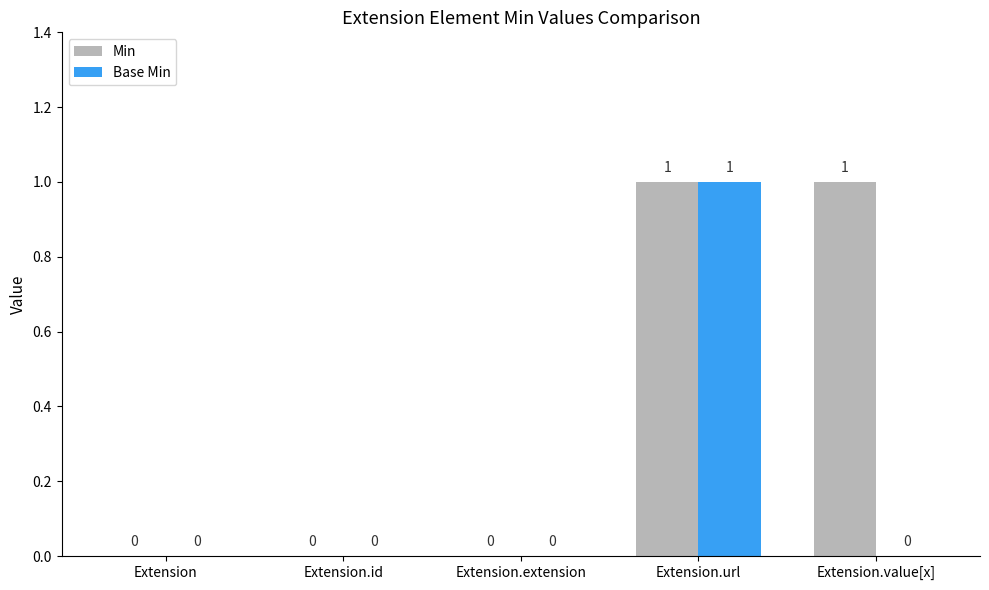

Is it true that Base Min equals 0 at Extension?

True